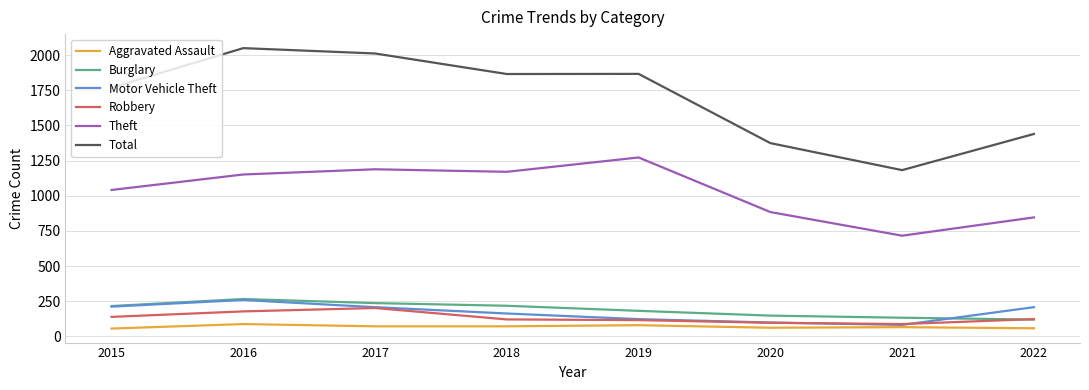

What is the average value of the Aggravated Assault series?

69